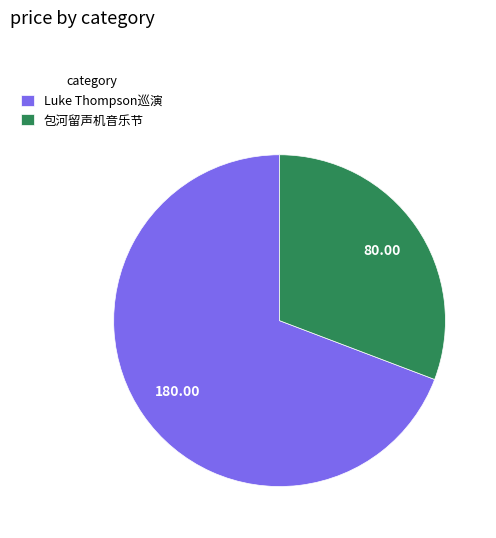

What is the largest slice in the pie chart?

Luke Thompson巡演